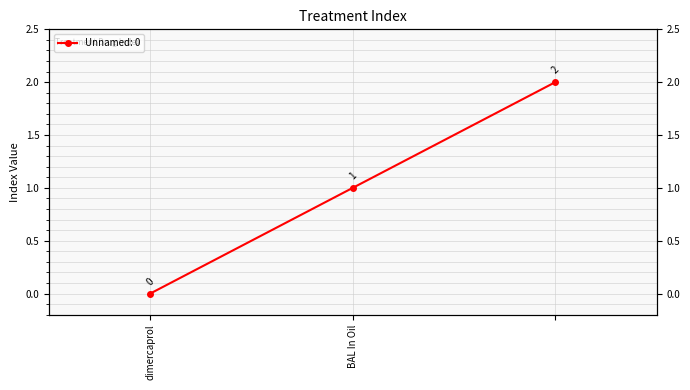

Count the values in the range 0 to 2.

3